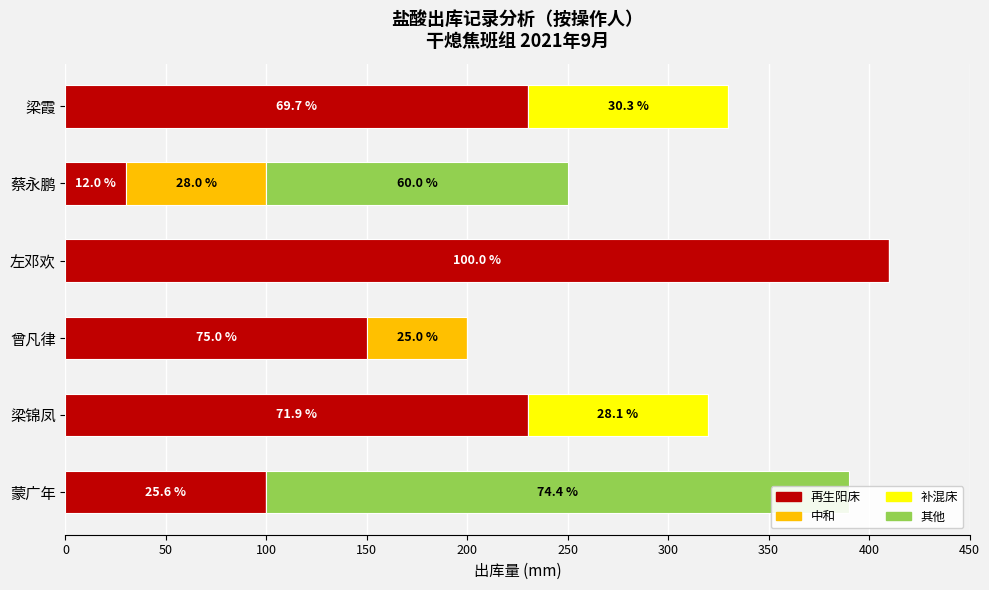

Count the number of data series in this chart.

4